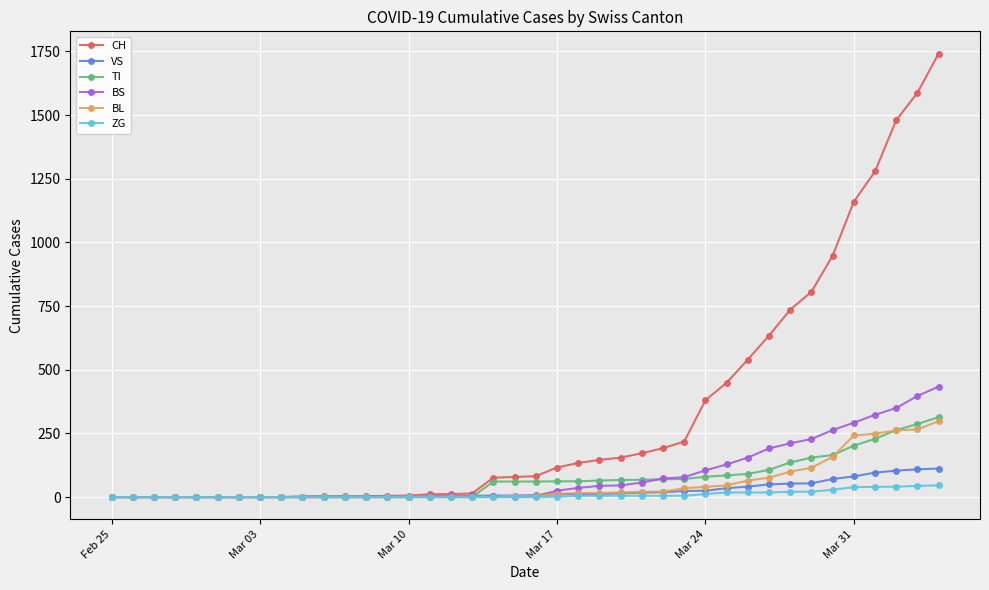

Which series has the largest total across all categories?

CH